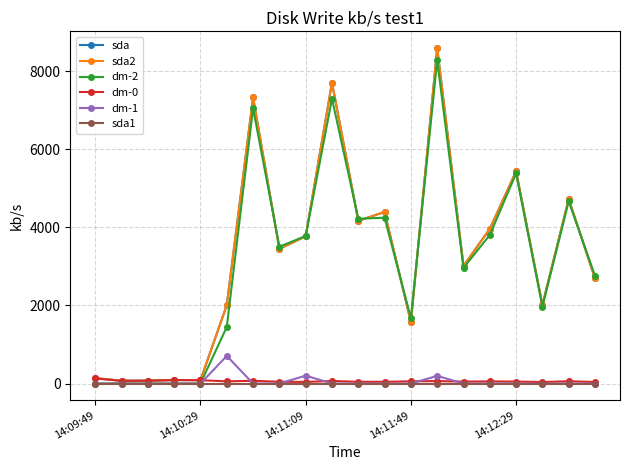

How many lines are shown in the chart?

6